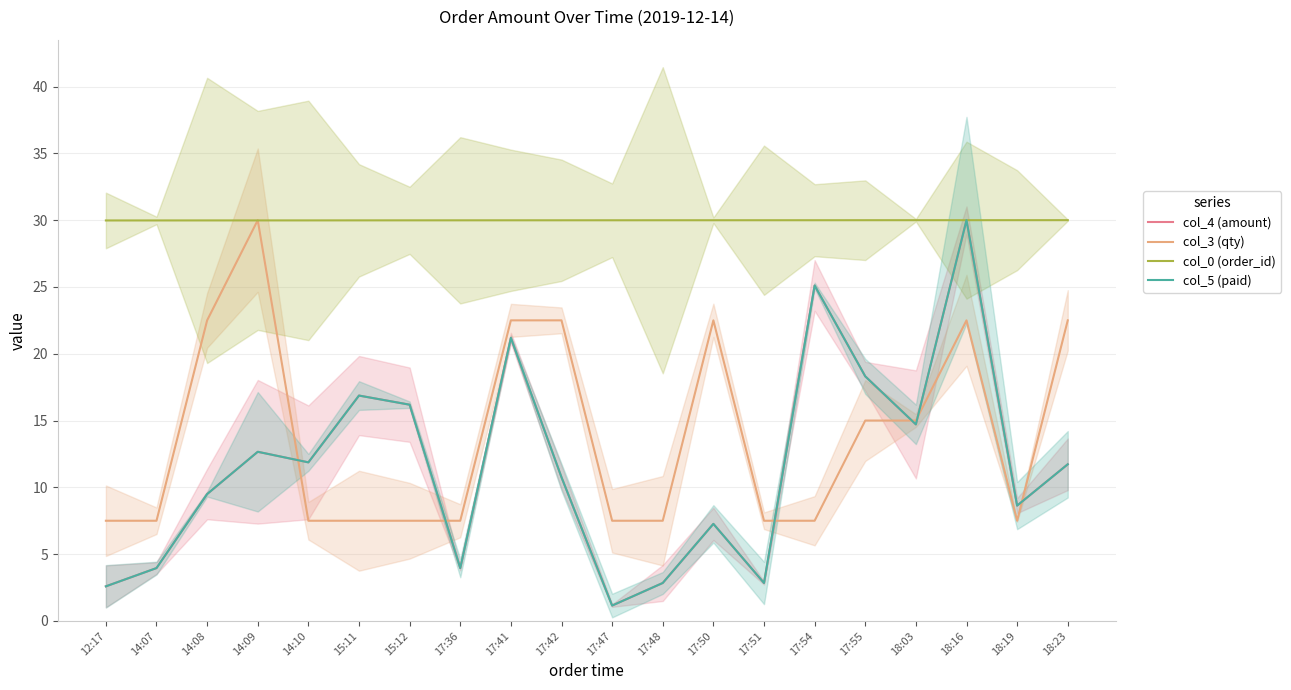

What is the total value across all series at 12:17?

42.7